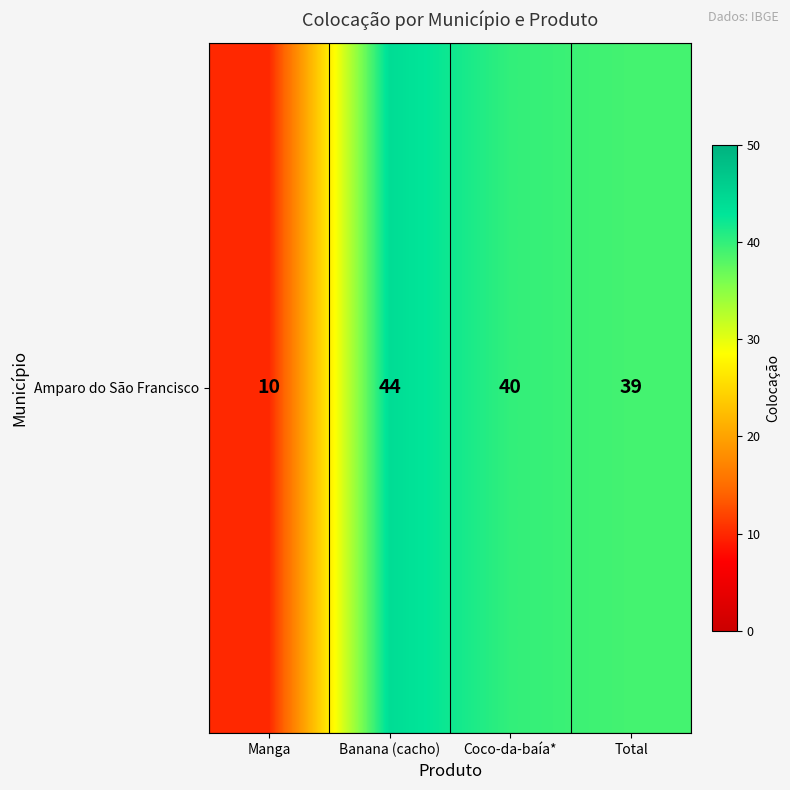

List the labels in order of value, smallest first.

Manga, Total, Coco-da-baía*, Banana (cacho)